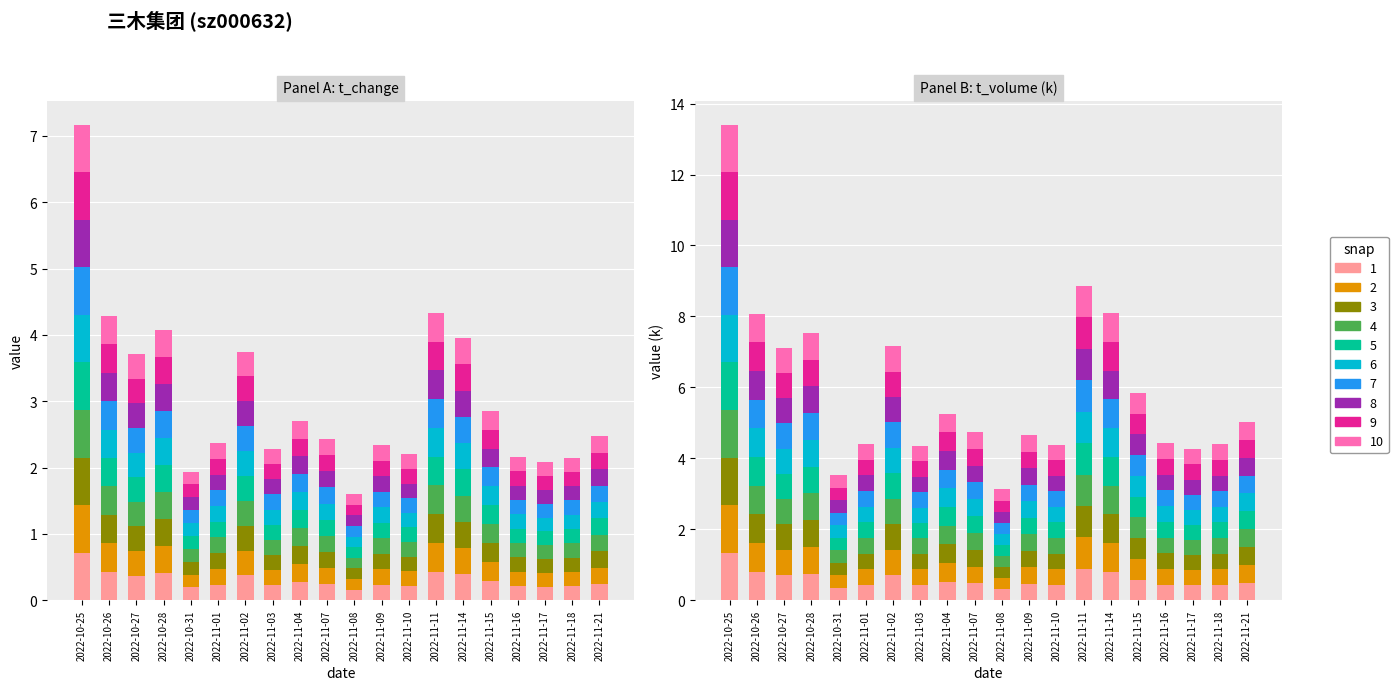

At which category is the sum across all series the highest?

2022-10-25